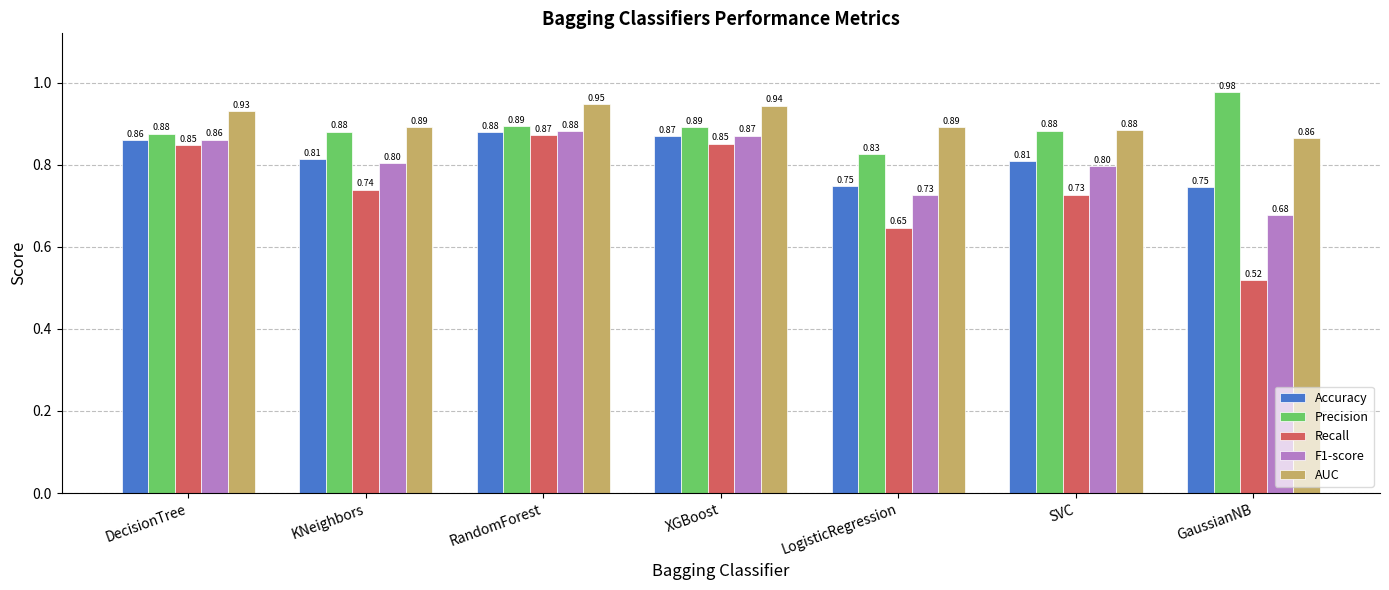

True or false: Accuracy has a value of 0.4 at DecisionTree.

False